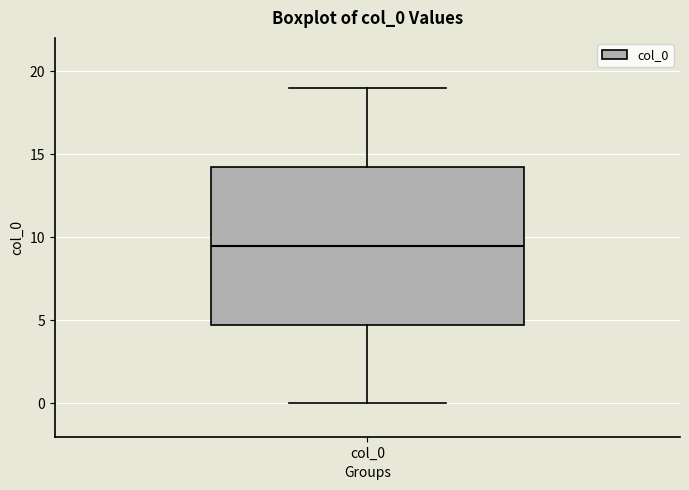

Where does the median line of the box for col_0 sit on the y-axis? The values are not printed on the chart, so give them approximately, as read against the axis.

9.5